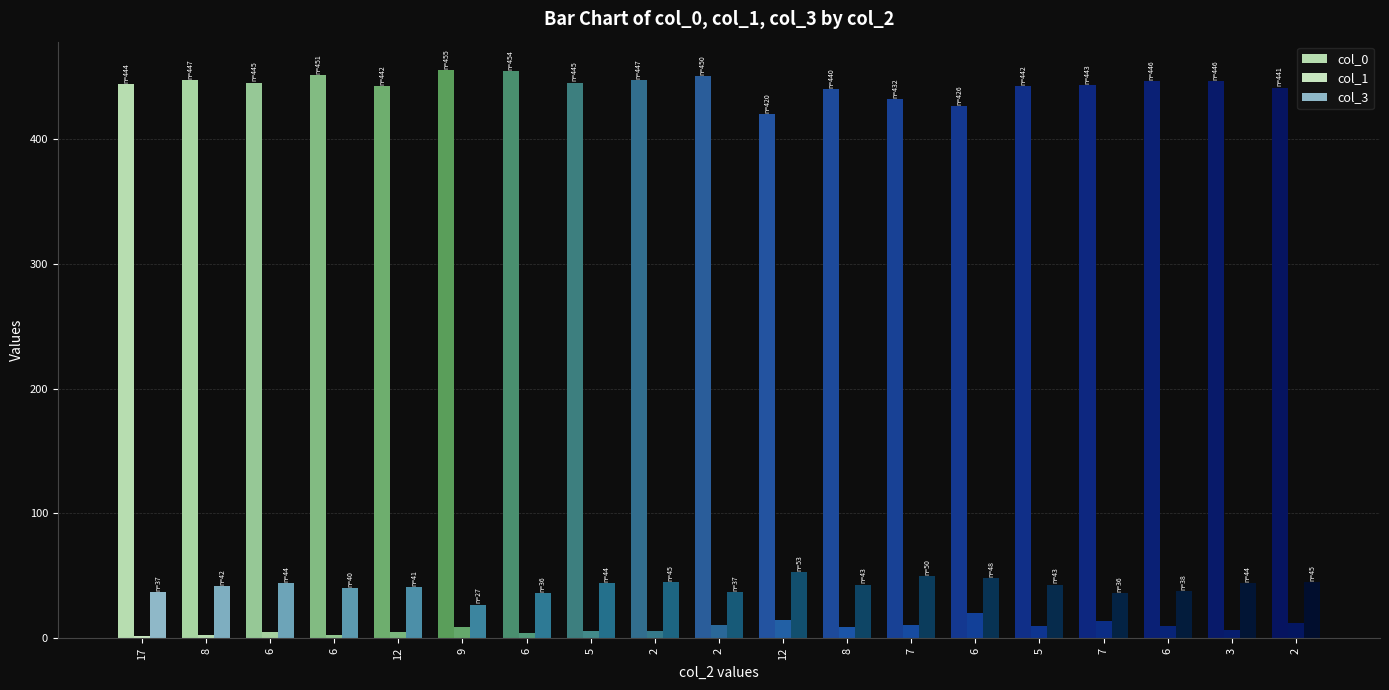

At how many categories does at least one series exceed 329?

19